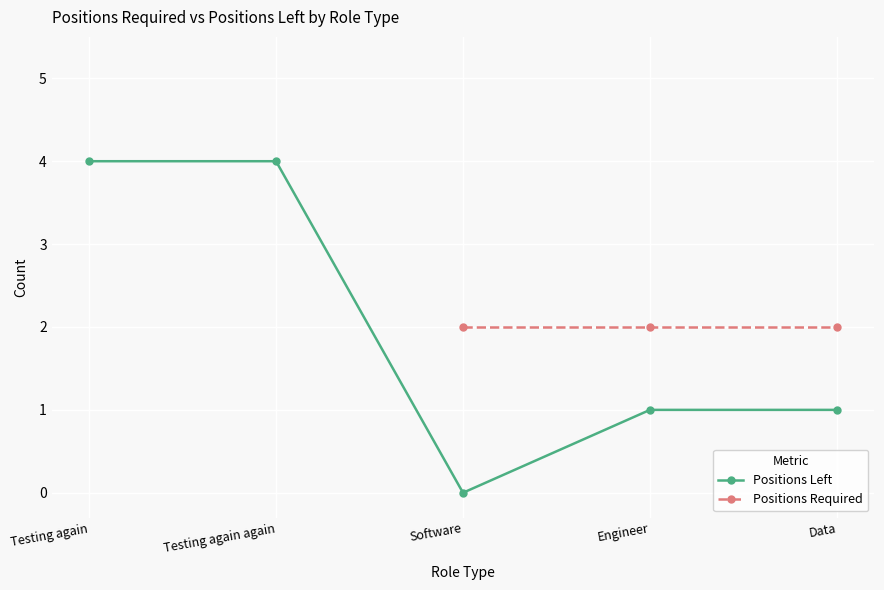

What is the difference between the Positions Left values at Engineer and Testing again again?

3